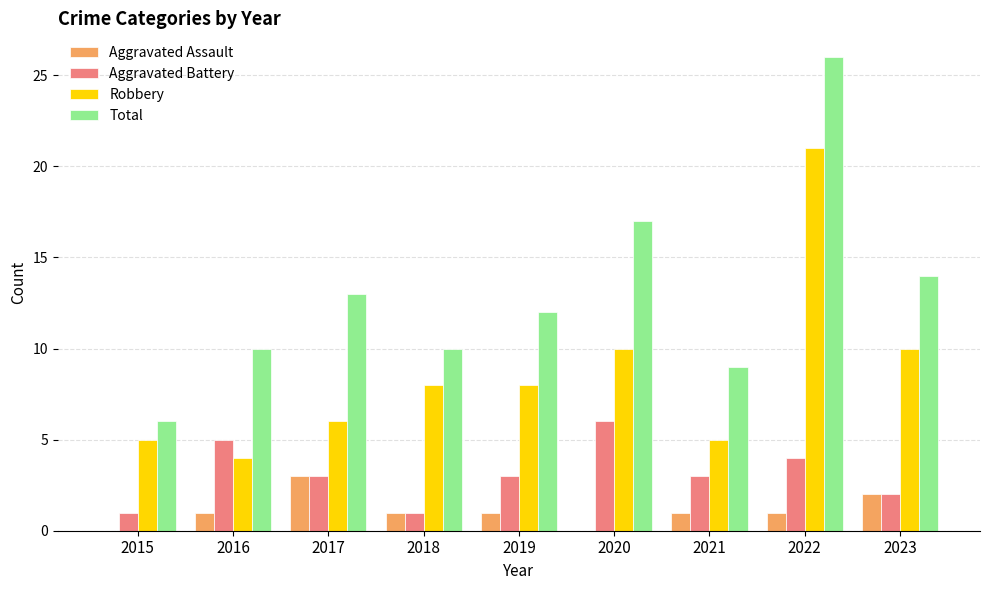

Is it true that Aggravated Battery equals 1 at 2015?

True